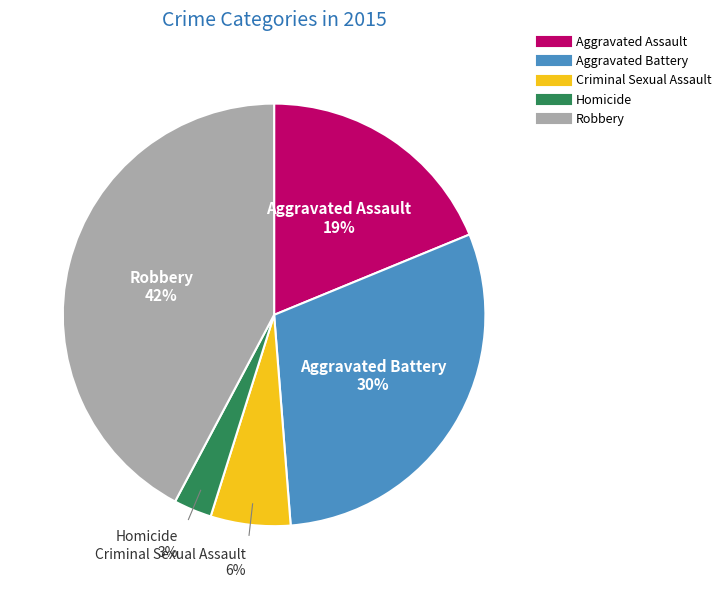

Which has a higher value, Robbery or Aggravated Assault?

Robbery